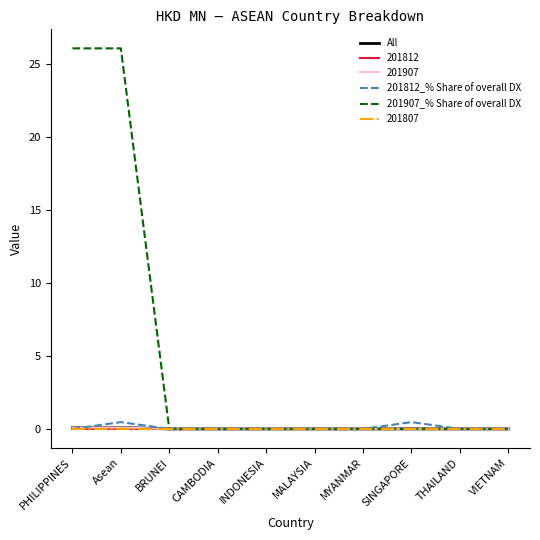

What is the difference between the second highest and second lowest values in the 201907_% Share of overall DX series?

26.0